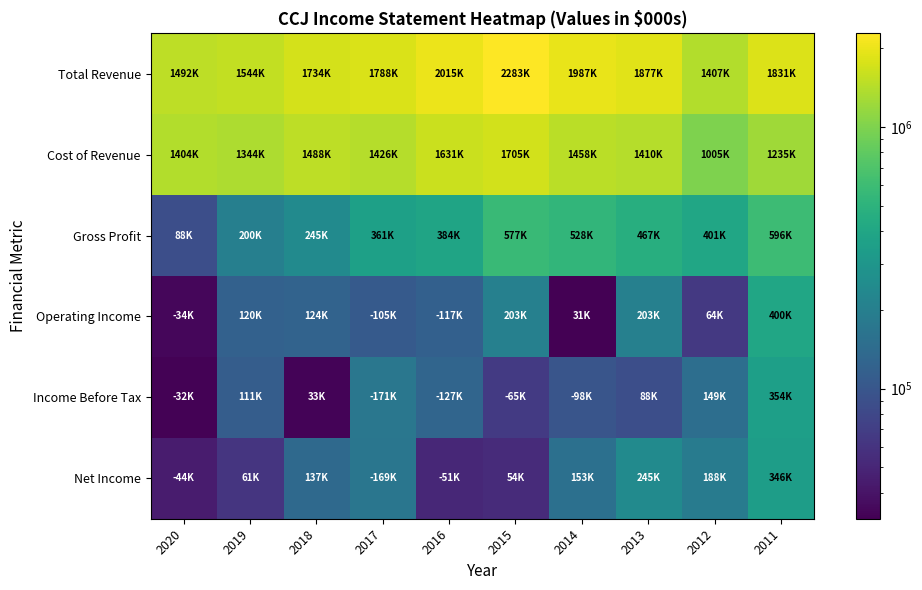

Which series has the widest spread of values?

Total Revenue